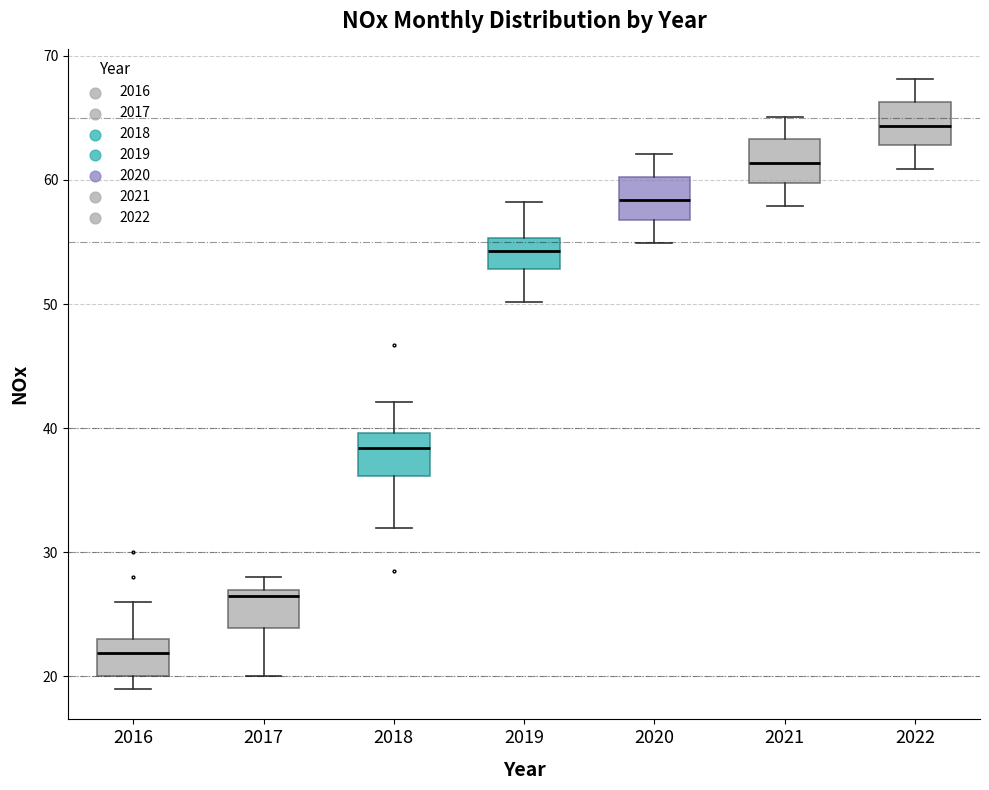

Reading left to right, transcribe this box plot: for each box, give where its median line is, the range the box spans, and where its two whiskers end, as read against the y-axis. The values are not printed on the chart, so give them approximately, as read against the axis.

2016: median 22, box 20 to 23, whiskers 19 to 26
2017: median 27 (just below the box's upper edge), box 24 to 27, whiskers 20 to 28
2018: median 38, box 36 to 40, whiskers 32 to 42
2019: median 54, box 53 to 55, whiskers 50 to 58
2020: median 58, box 57 to 60, whiskers 55 to 62
2021: median 61, box 60 to 63, whiskers 58 to 65
2022: median 64, box 63 to 66, whiskers 61 to 68